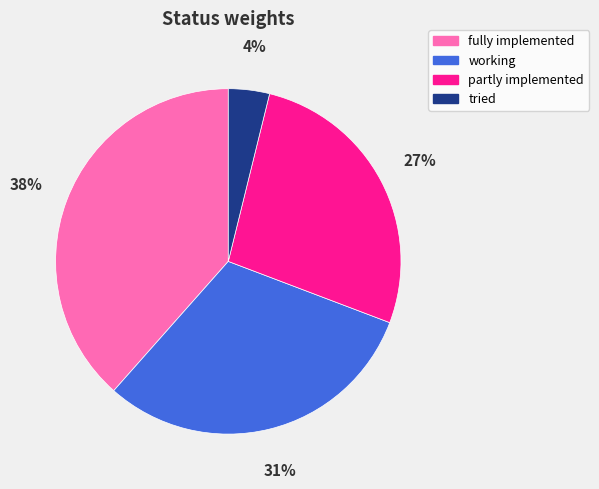

To the nearest percent, what percentage of the pie is fully implemented?

38%